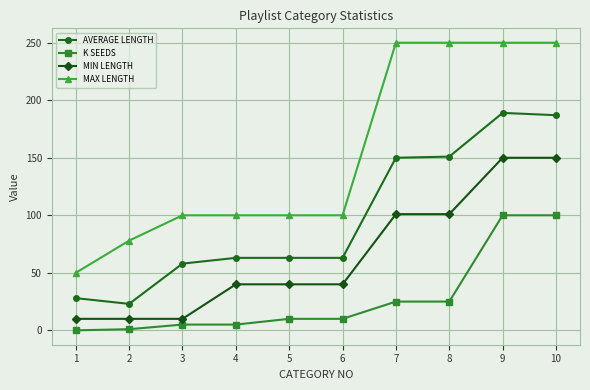

True or false: MIN LENGTH and K SEEDS intersect in this chart.

False